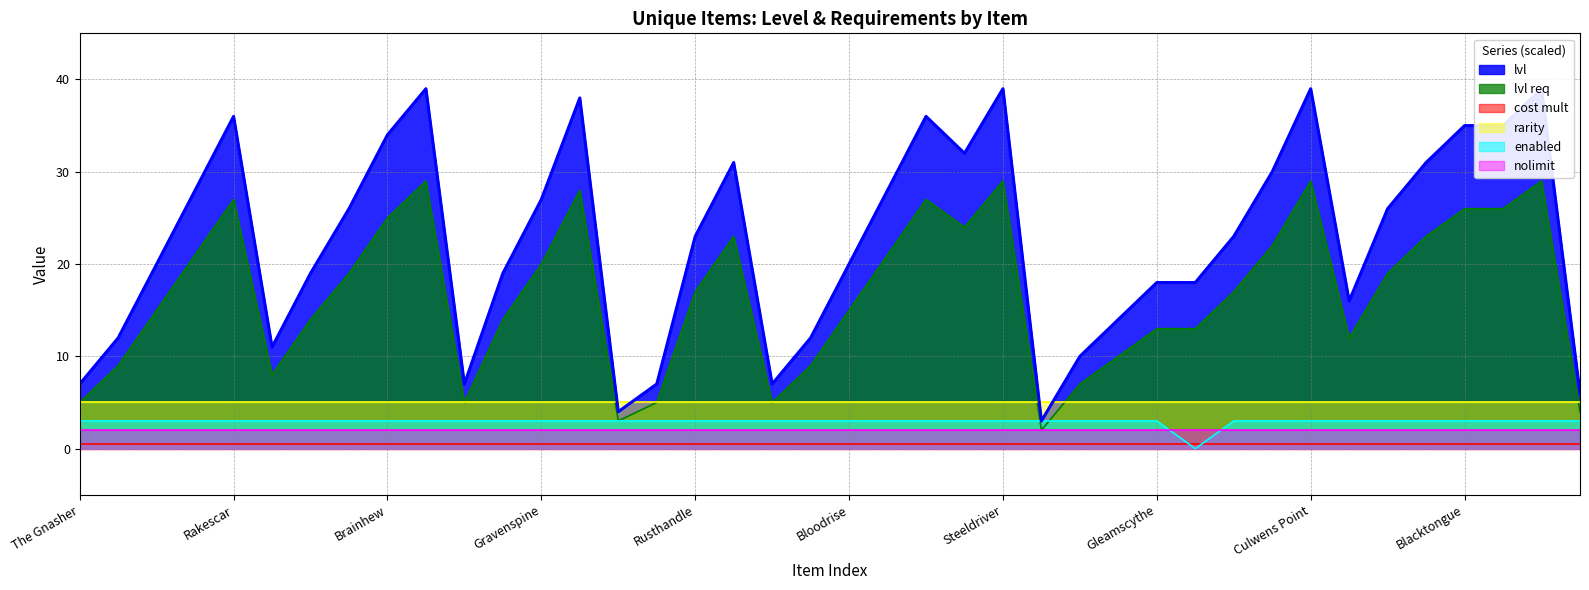

The lvl series shows 60 at The Patriarch. True or false?

False